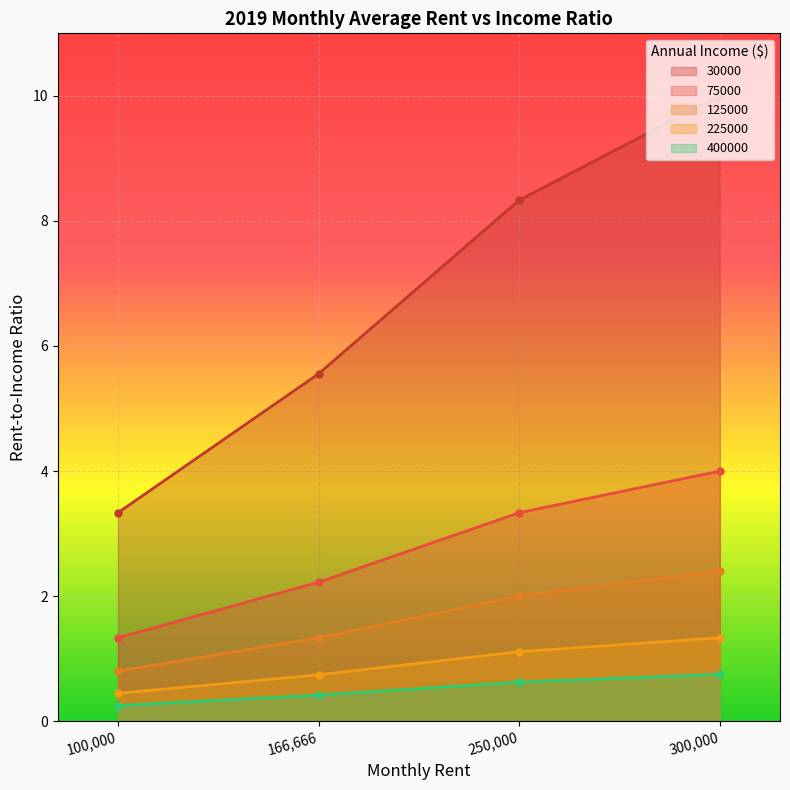

What is the value of the 225000 point at the 3rd from the left?

1.1